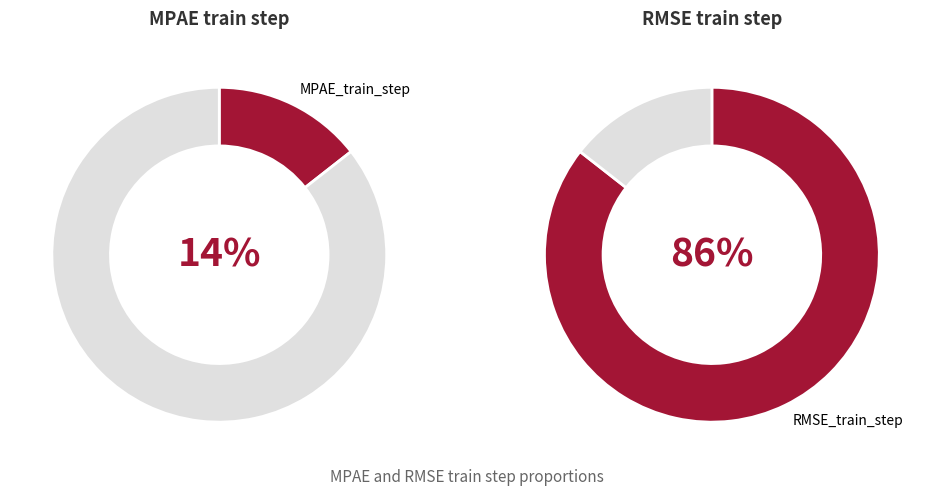

To the nearest percent, what is the average slice percentage?

50%